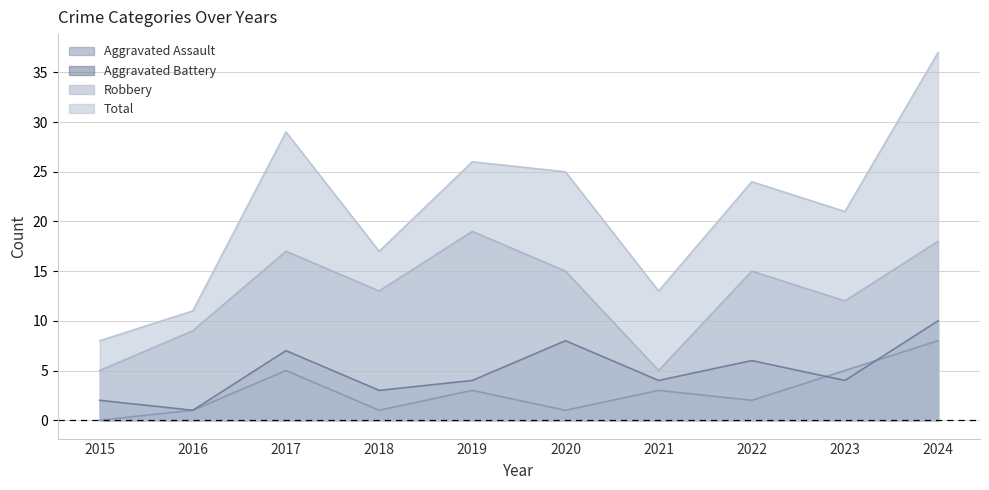

What is the value of the Total point at the 3rd from the left?

29